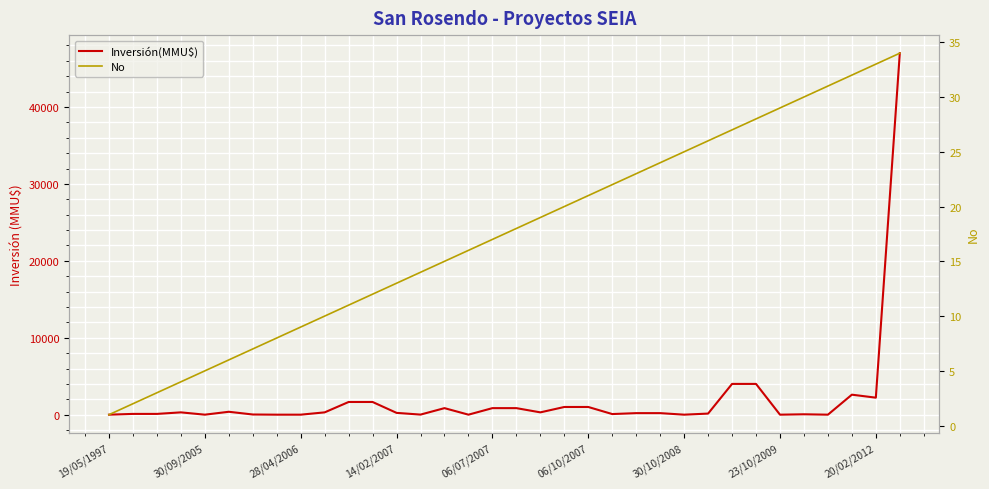

At which category is the sum across all series the highest?

33